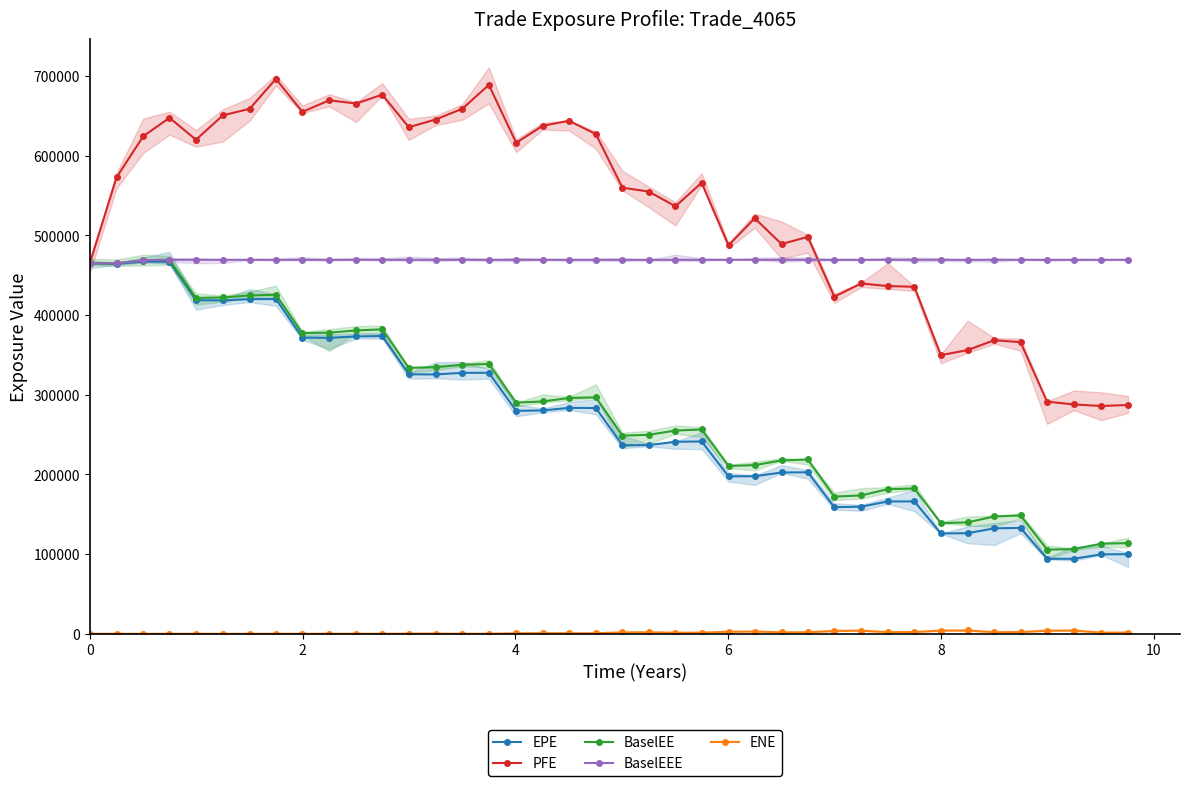

What is the minimum value for PFE?

285931.0